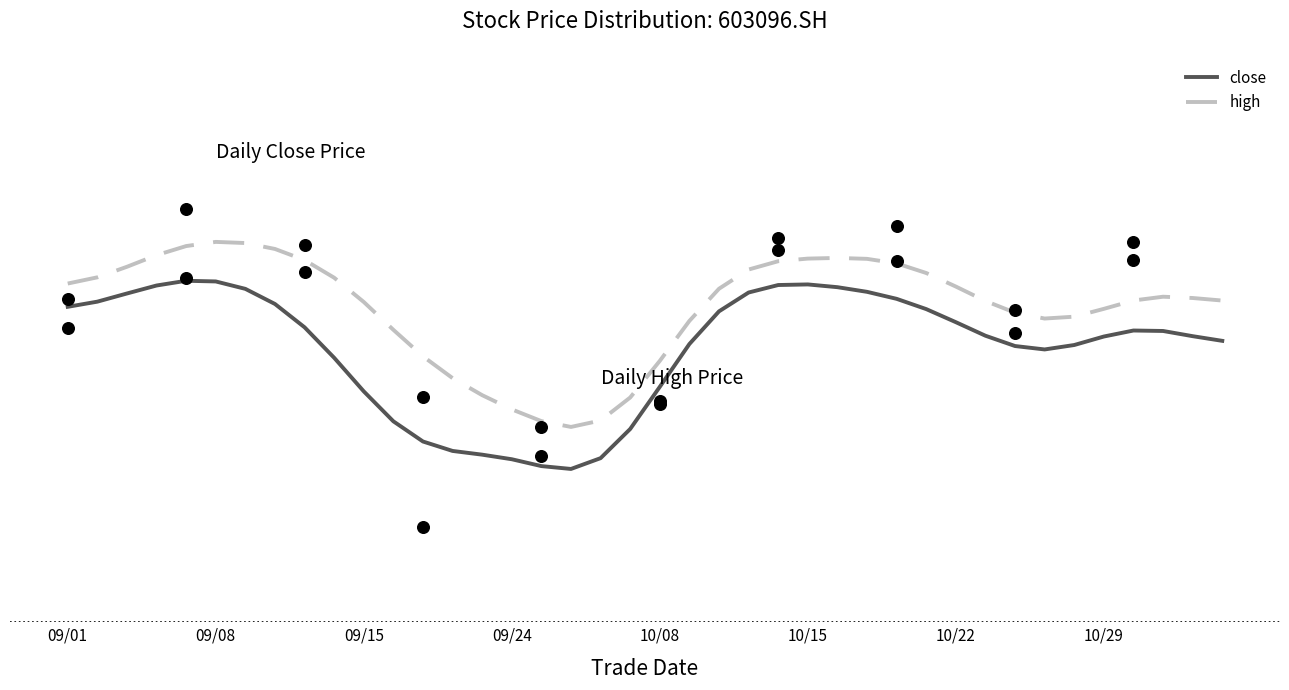

Which series has the largest total across all categories?

high